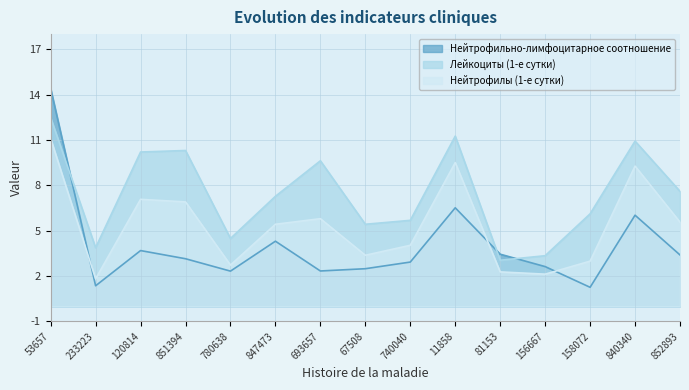

Rank the series at 851394 from highest to lowest value.

Лейкоциты (1-е сутки), Нейтрофилы (1-е сутки), Нейтрофильно-лимфоцитарное соотношение